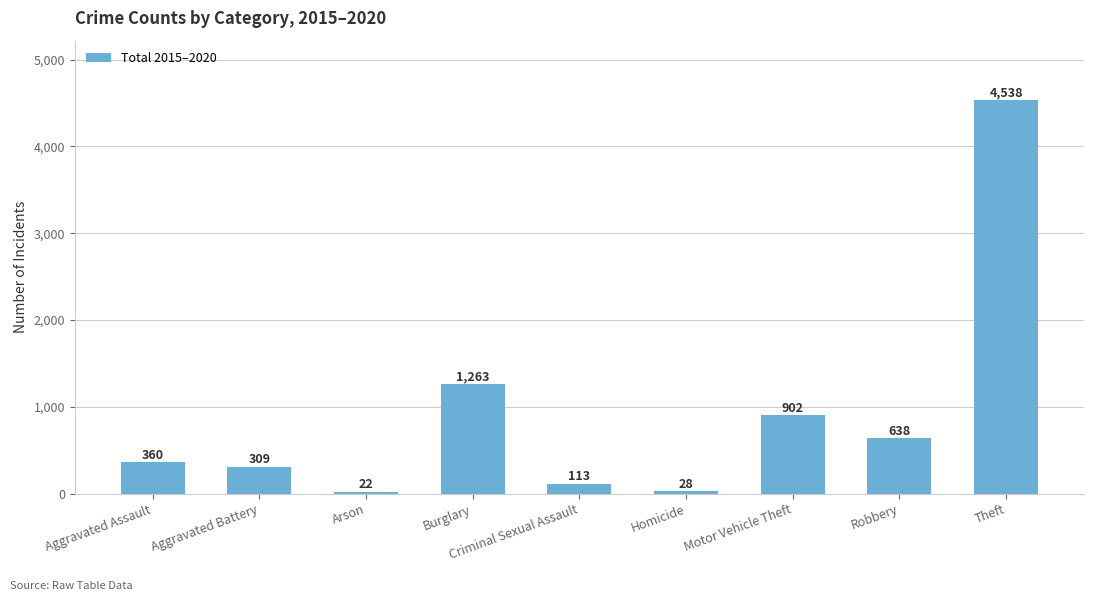

Reading left to right, what are all the values shown in this chart?

Aggravated Assault=360	Aggravated Battery=309	Arson=22	Burglary=1263	Criminal Sexual Assault=113	Homicide=28	Motor Vehicle Theft=902	Robbery=638	Theft=4538